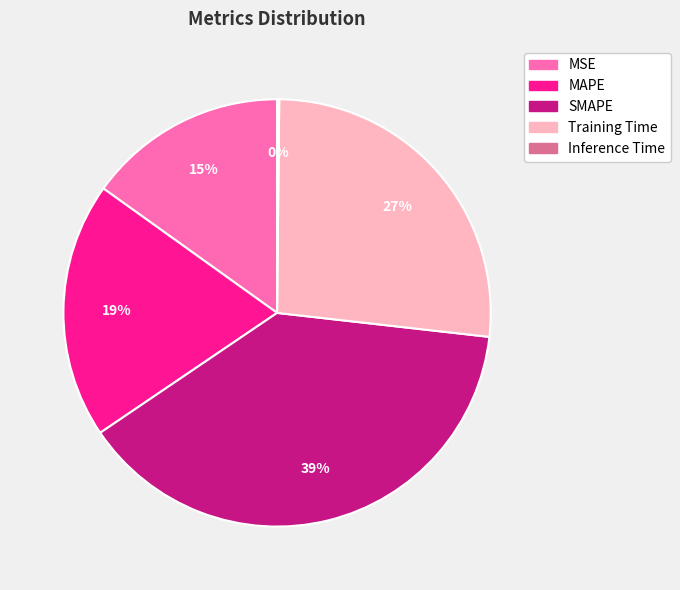

To the nearest percent, what is the difference between the largest and smallest slice percentages?

39%